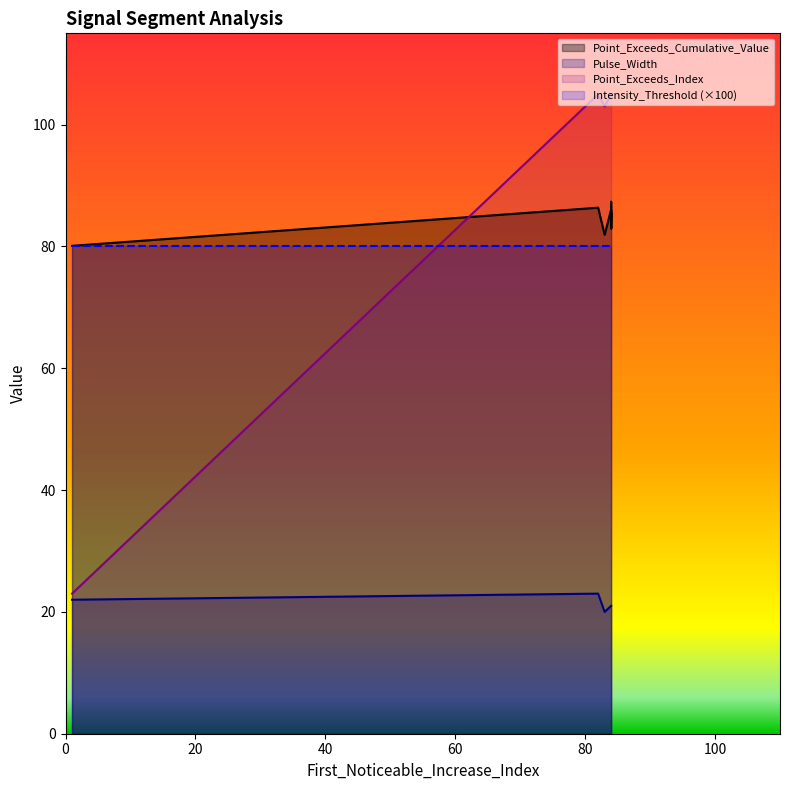

Between 84 and 84, which is larger?

84